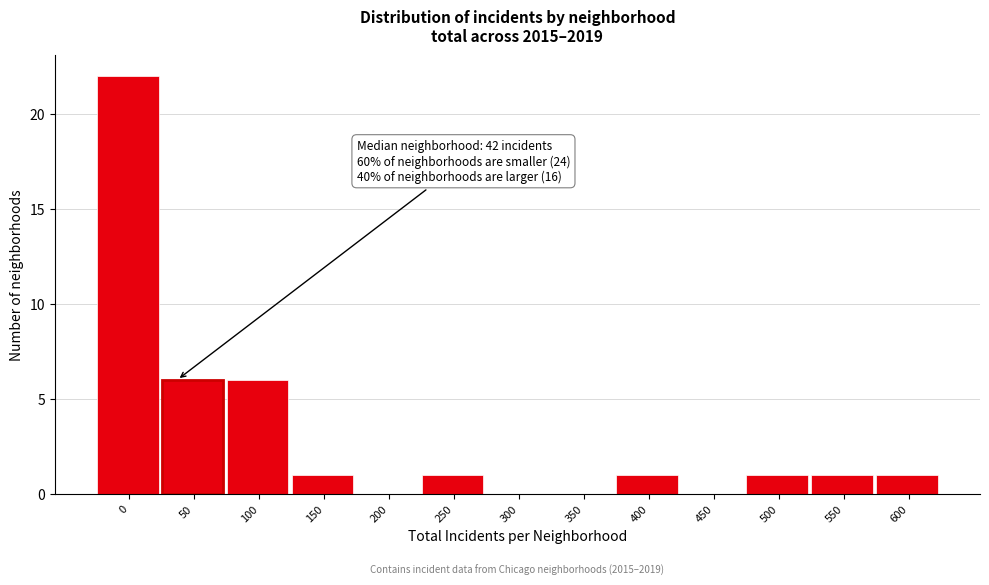

Reading left to right, what are all the values shown in this chart?

0=22	50=6	100=6	150=1	200=0	250=1	300=0	350=0	400=1	450=0	500=1	550=1	600=1